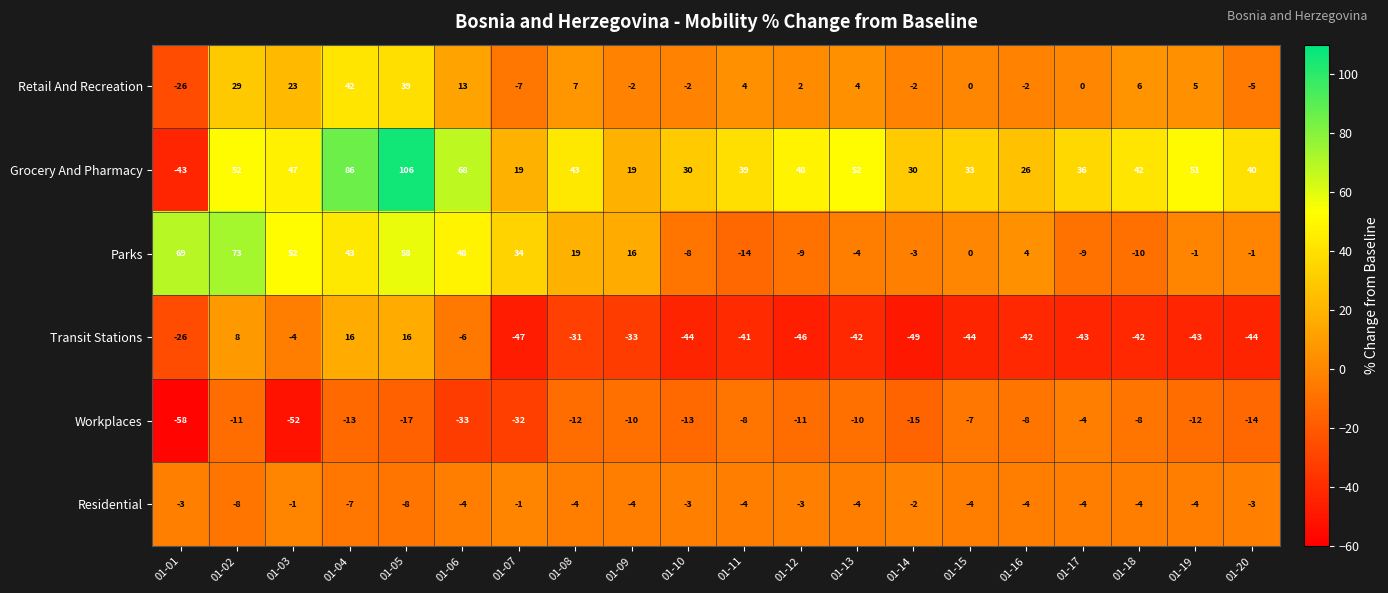

What is the minimum value shown in the chart?

-58